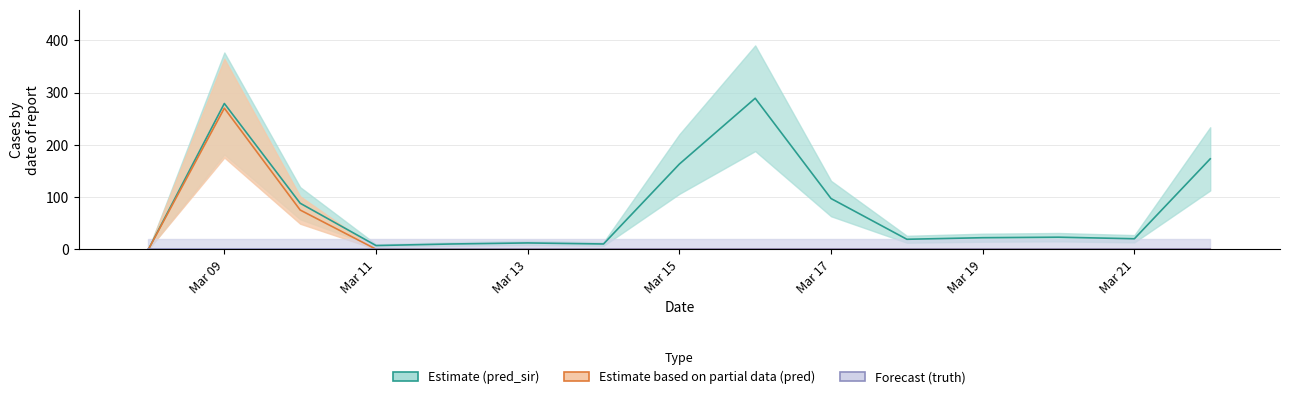

Rank the series at 2021-03-08 from highest to lowest value.

pred_sir, pred